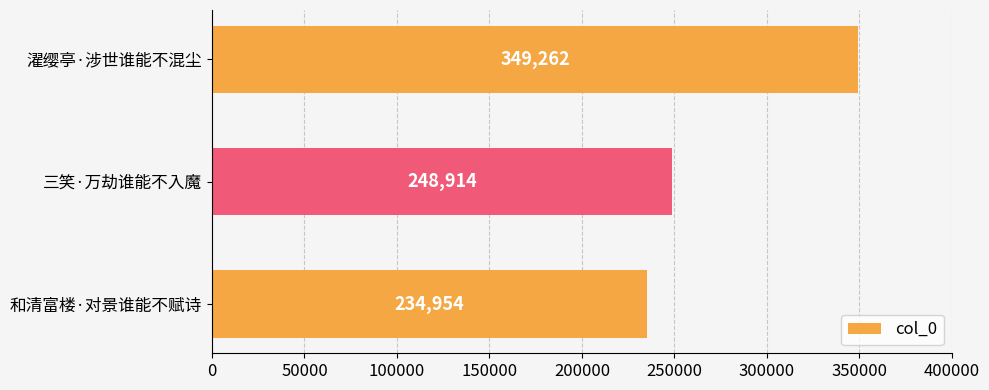

What is the ratio of the value at 和清富楼·对景谁能不赋诗 to the value at 三笑·万劫谁能不入魔?

0.9